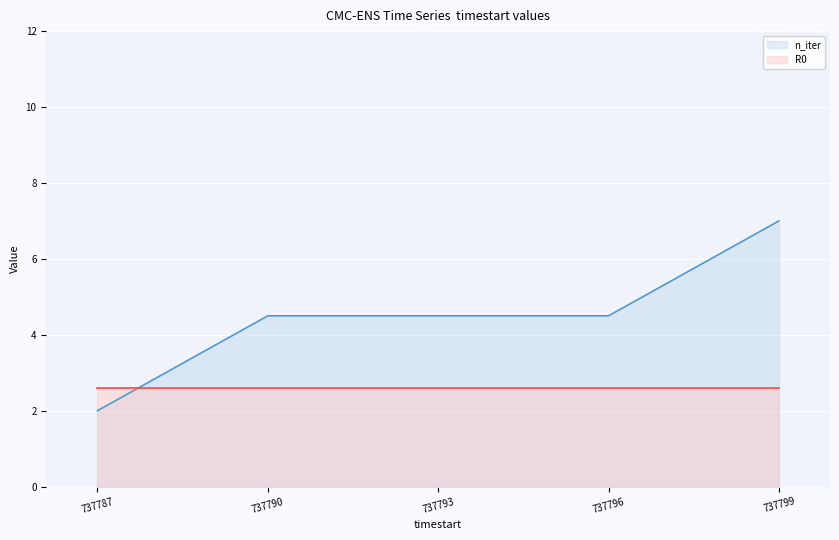

At which category is the sum across all series the highest?

737799